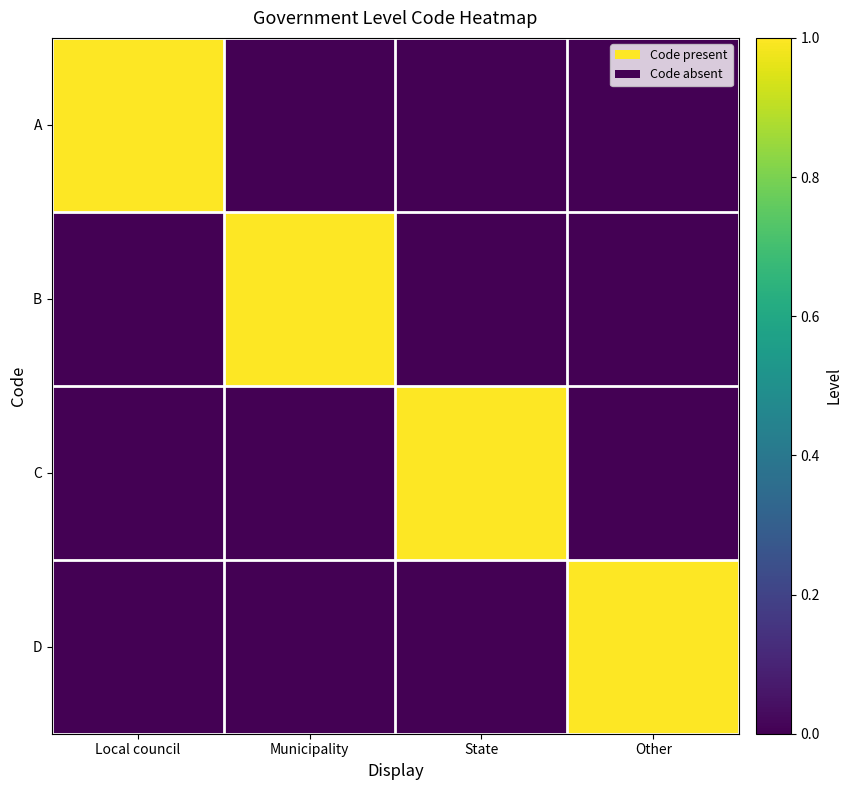

Between Local council and Municipality, which is larger?

Local council